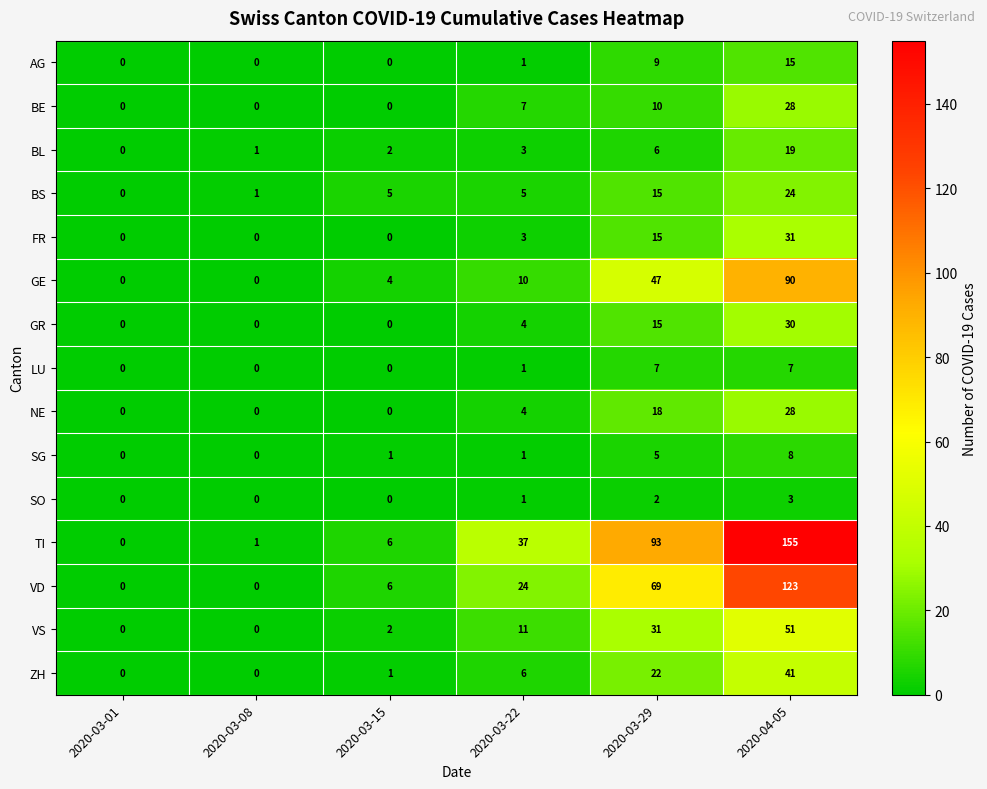

Which series has the largest total across all categories?

TI